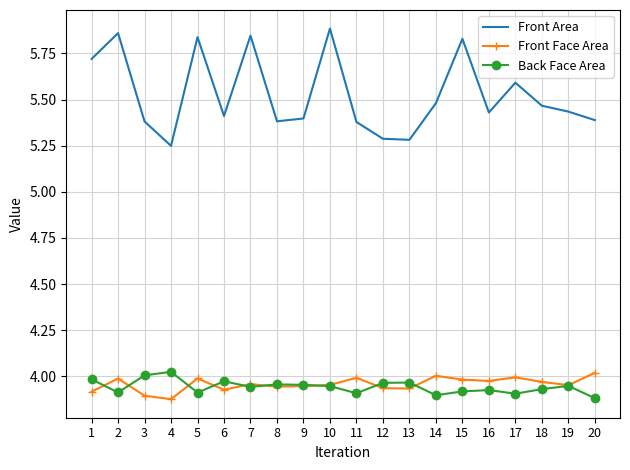

Is it true that Back Face Area equals 6.3 at 20?

False